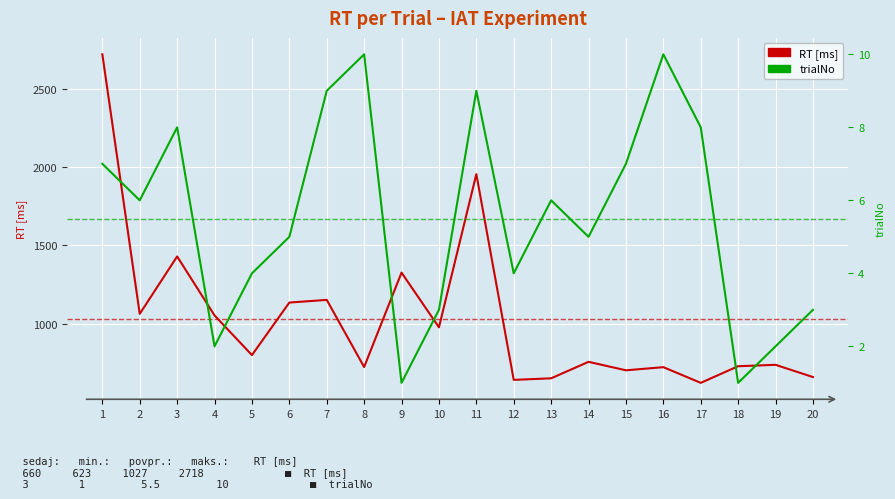

Count the number of categories in the chart.

20